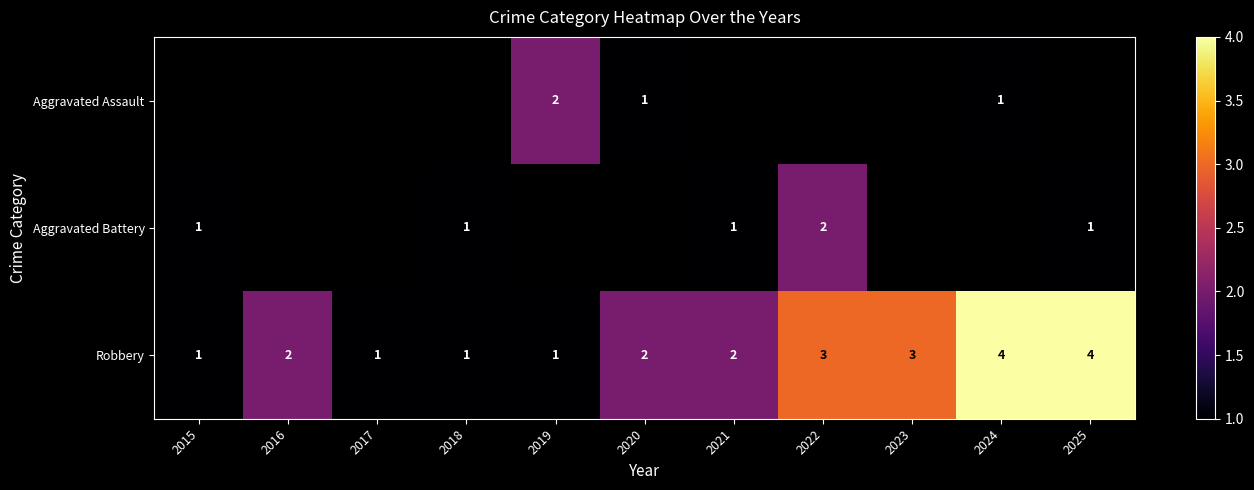

How many data points does each series have?

11